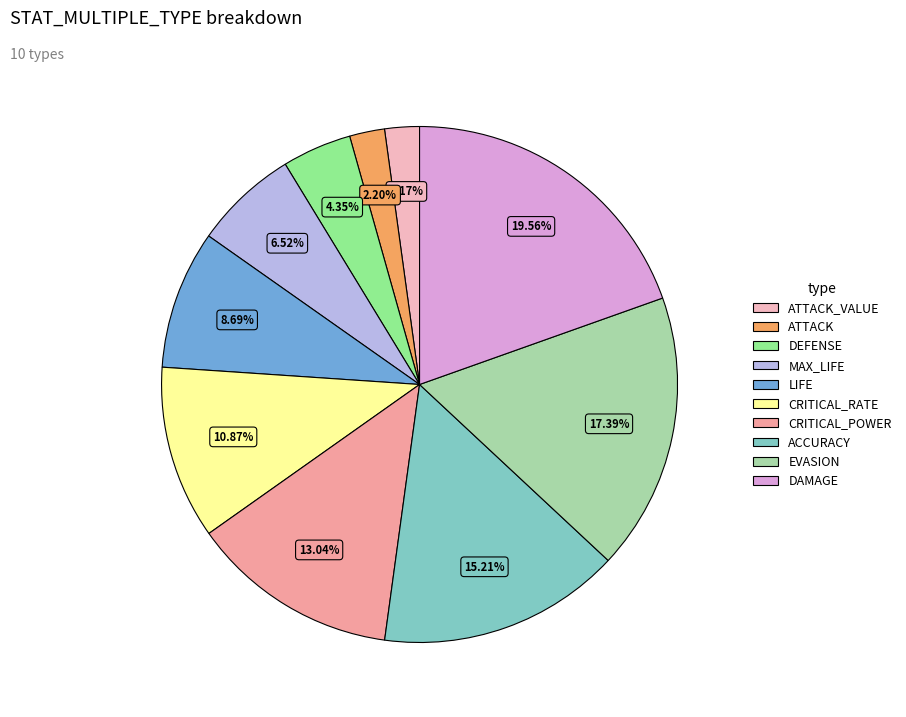

Is DAMAGE the majority of the pie?

No